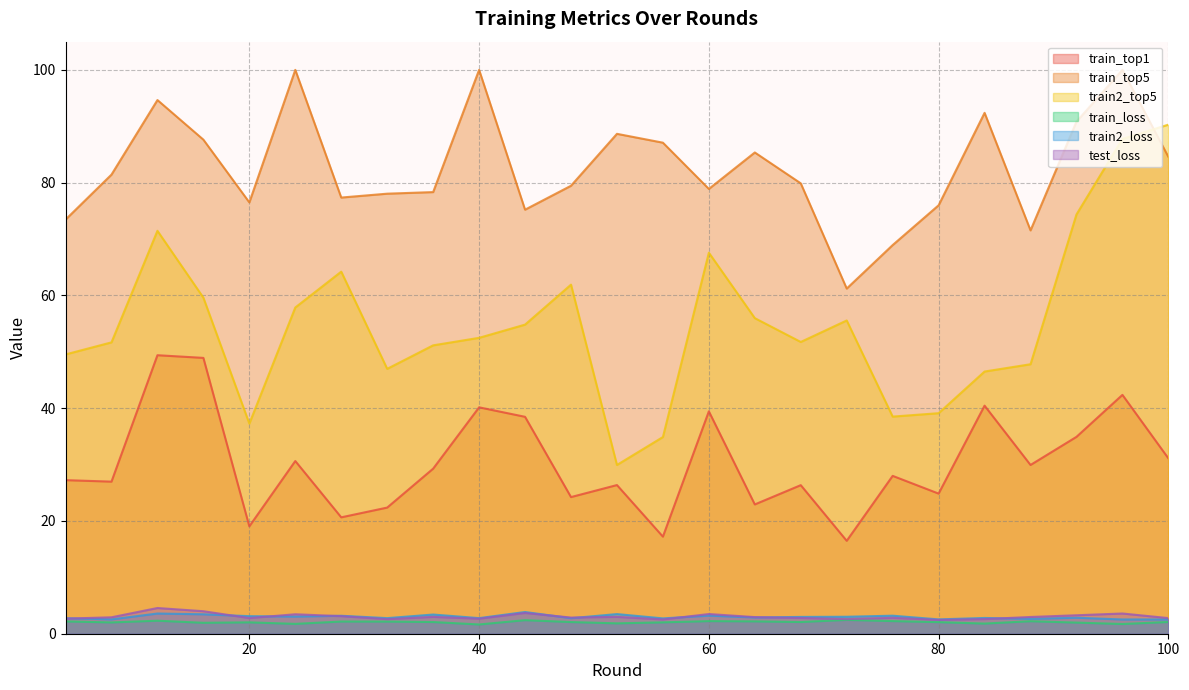

Is the value of test_loss at 52 greater than the value of train_loss at 28?

Yes